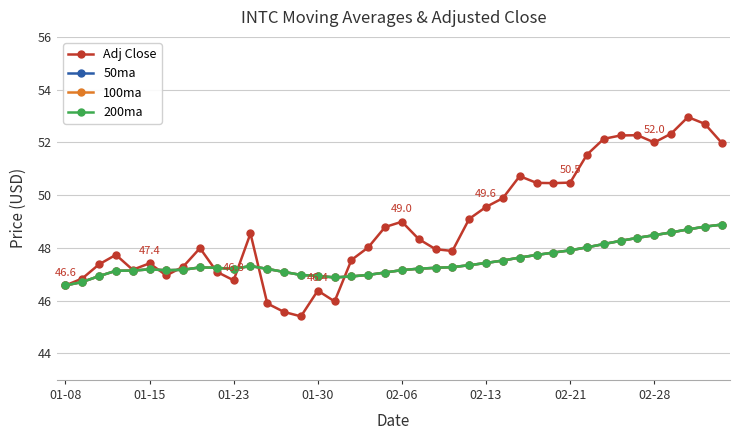

Which series has the largest total across all categories?

Adj Close